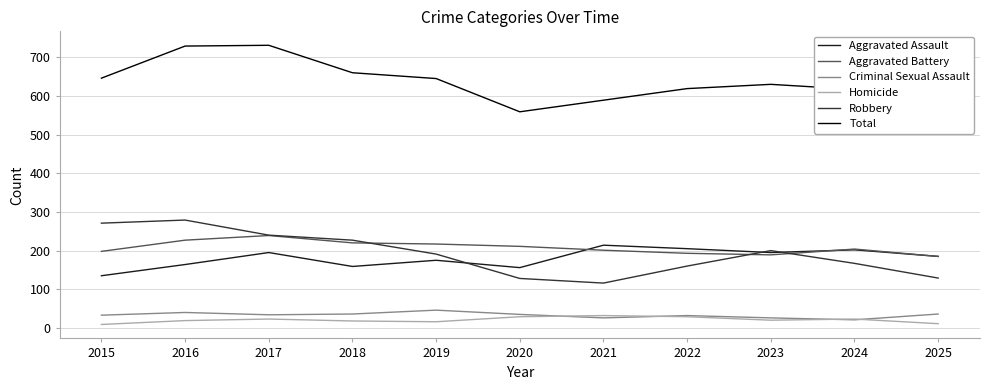

What is the sum of the Aggravated Battery values at 2024 and 2019?

421